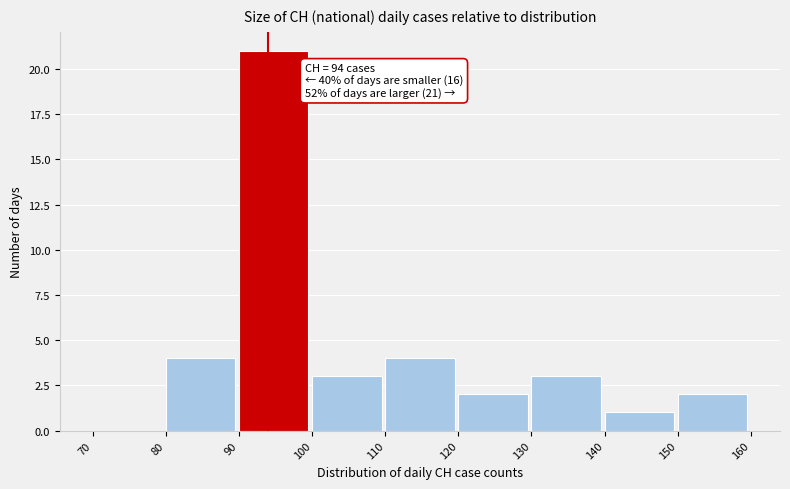

Which range on the x-axis has the tallest bar?

90 to 100